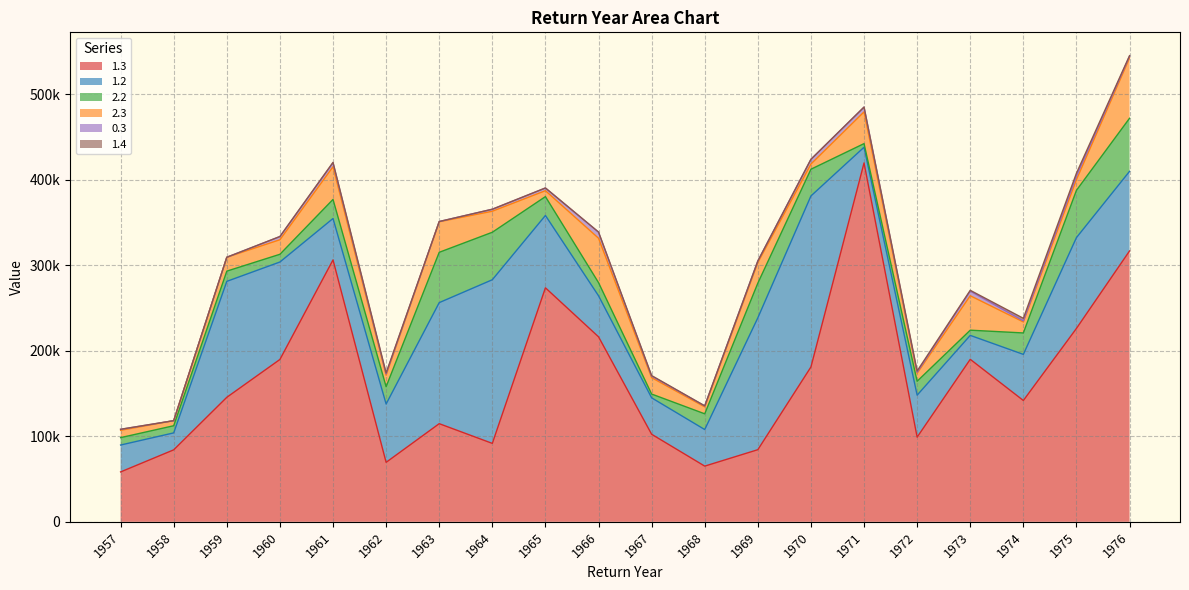

True or false: 1.3 and 1.4 intersect in this chart.

False